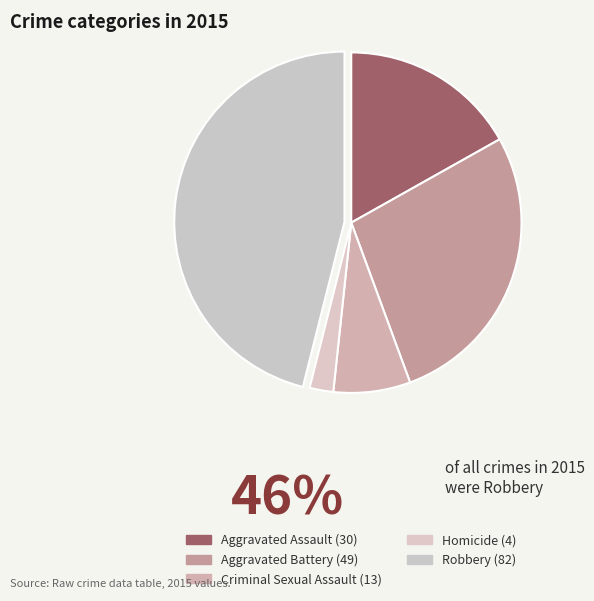

To the nearest percent, what is the average slice percentage?

20%